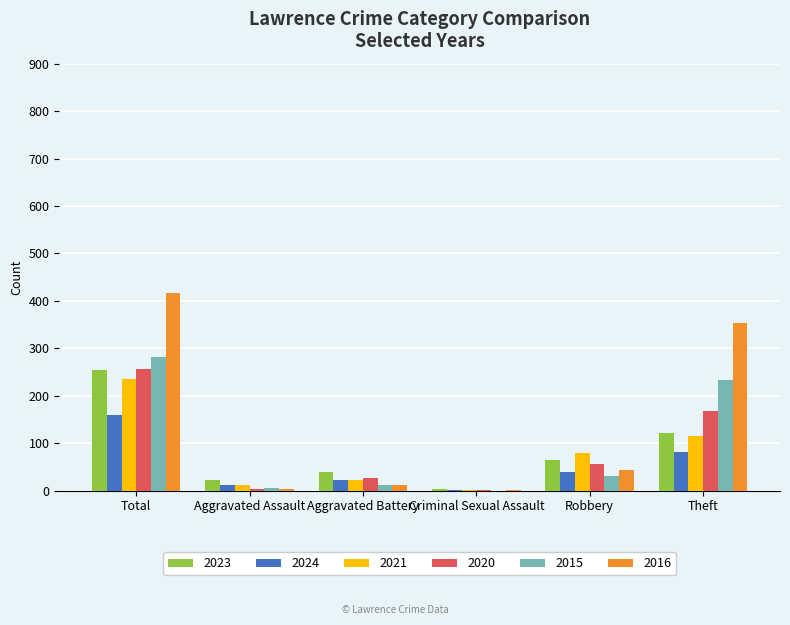

What is the total value across all series at Aggravated Battery?

137